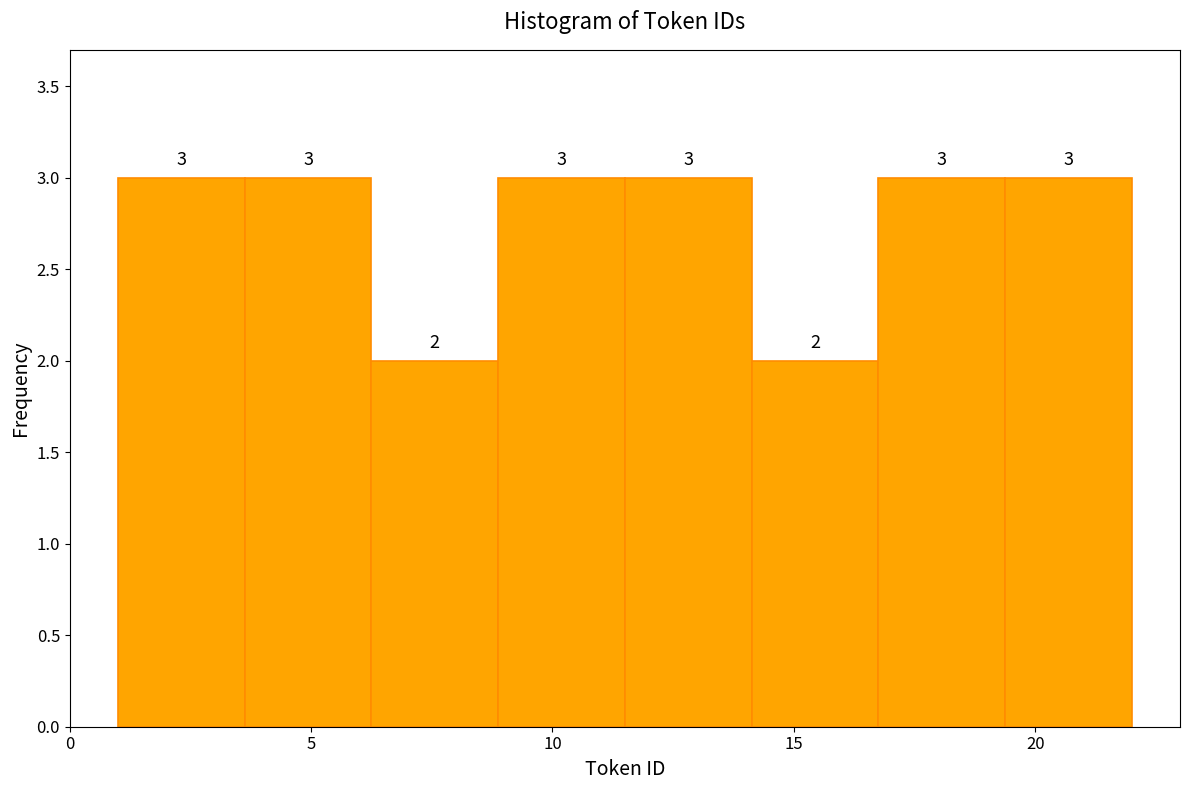

Reading left to right, transcribe this chart: for each bar, give the range it covers on the x-axis and its height. The bar edges are not printed on the chart, so give them approximately, as read against the axis.

1.0 to 3.5: 3
3.5 to 6.5: 3
6.5 to 9.0: 2
9.0 to 11.5: 3
11.5 to 14.0: 3
14.0 to 17.0: 2
17.0 to 19.5: 3
19.5 to 22.0: 3